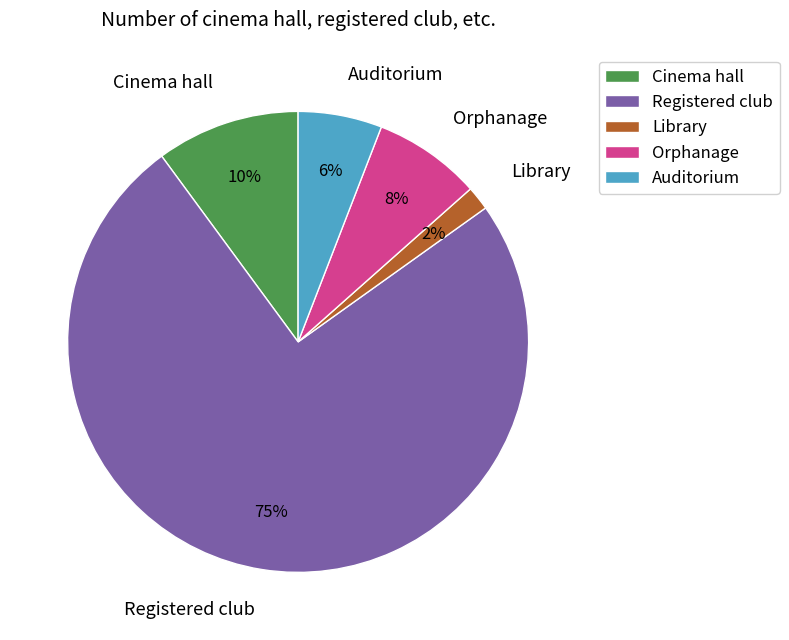

To the nearest percent, what is the combined percentage of Registered club and Orphanage?

82%